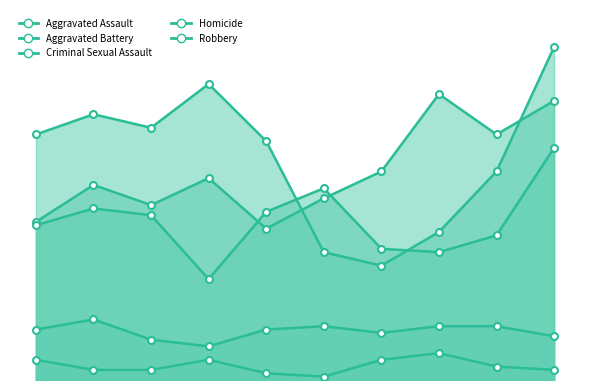

At which label does Aggravated Assault first exceed 60?

2021